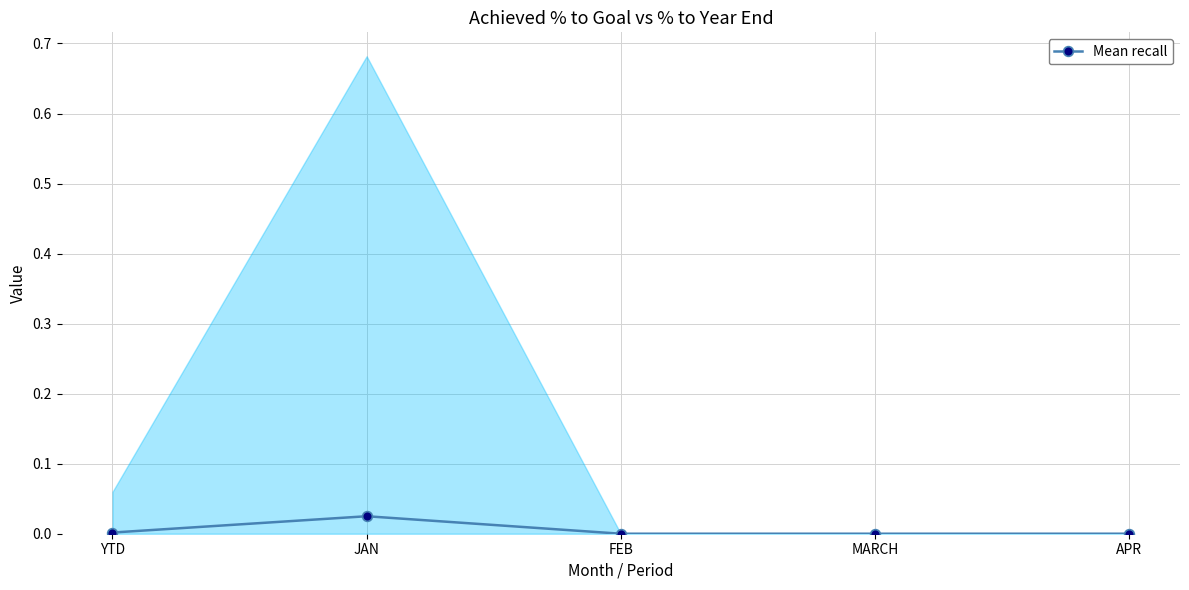

The chart shows a value of 0.0 at FEB. True or false?

False